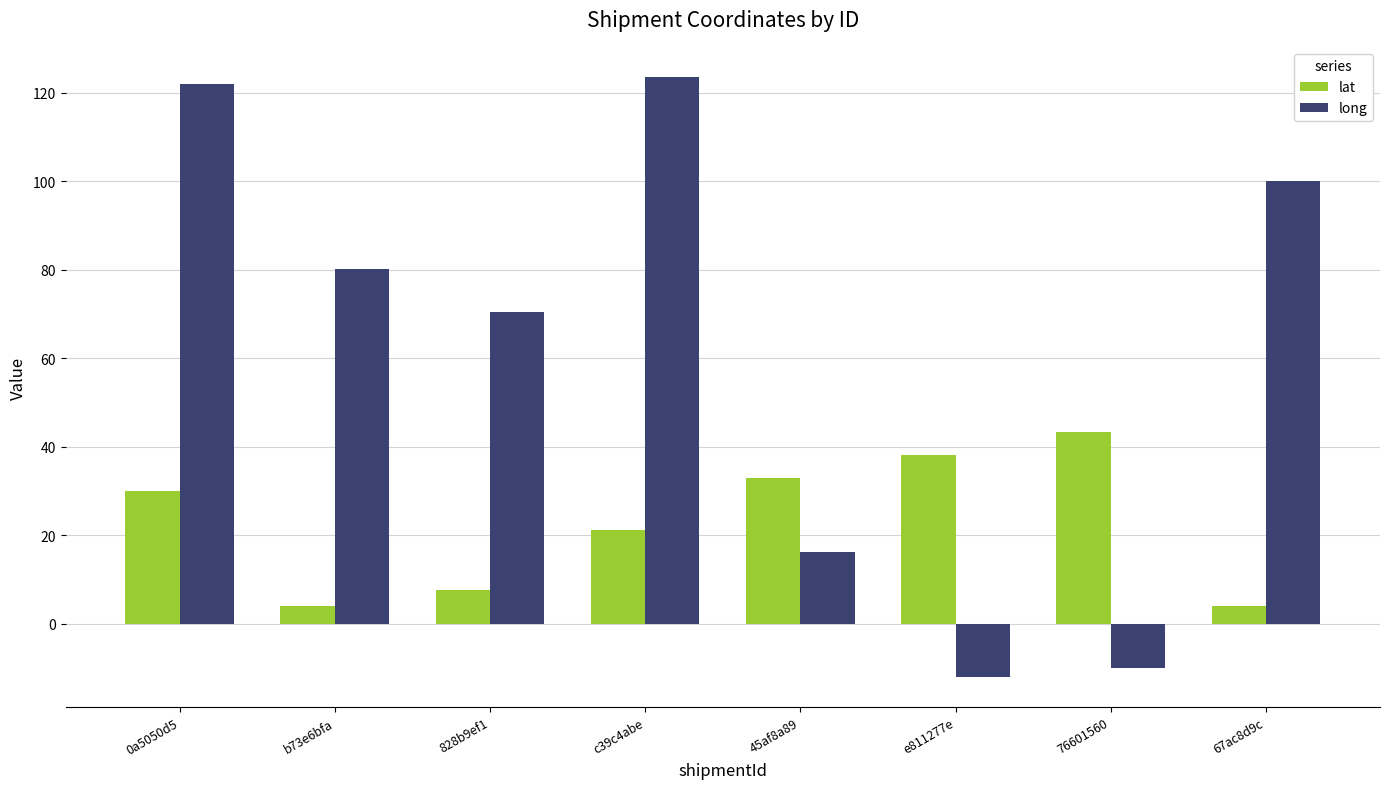

How many distinct data groups are displayed?

2